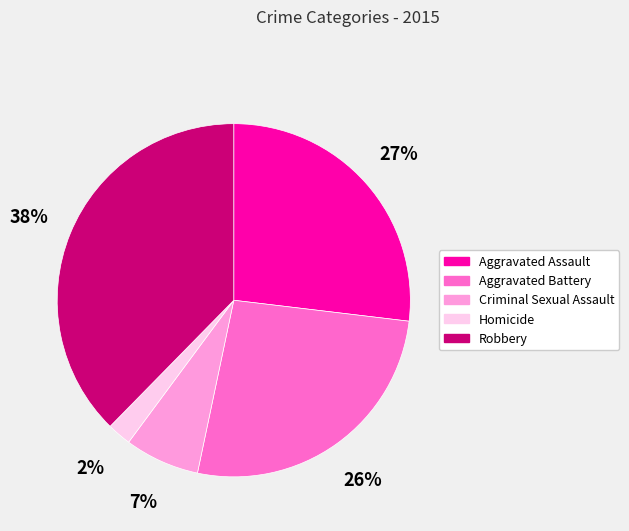

What is the largest slice in the pie chart?

Robbery